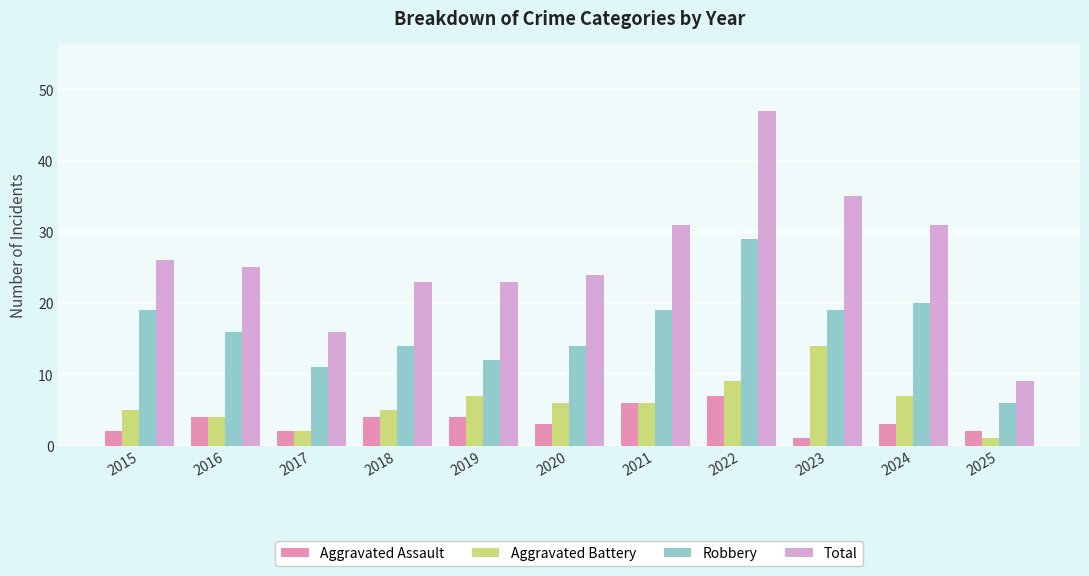

Where does the Robbery series first go above 16?

2015